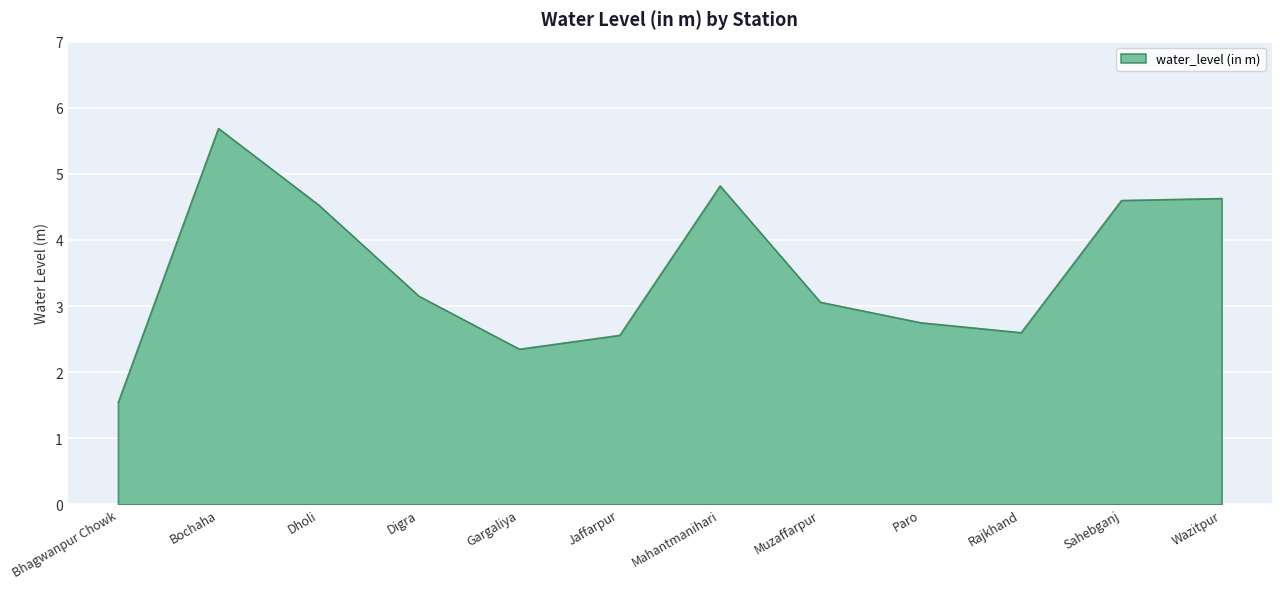

True or false: there are more than 0 points higher than both neighbors.

True